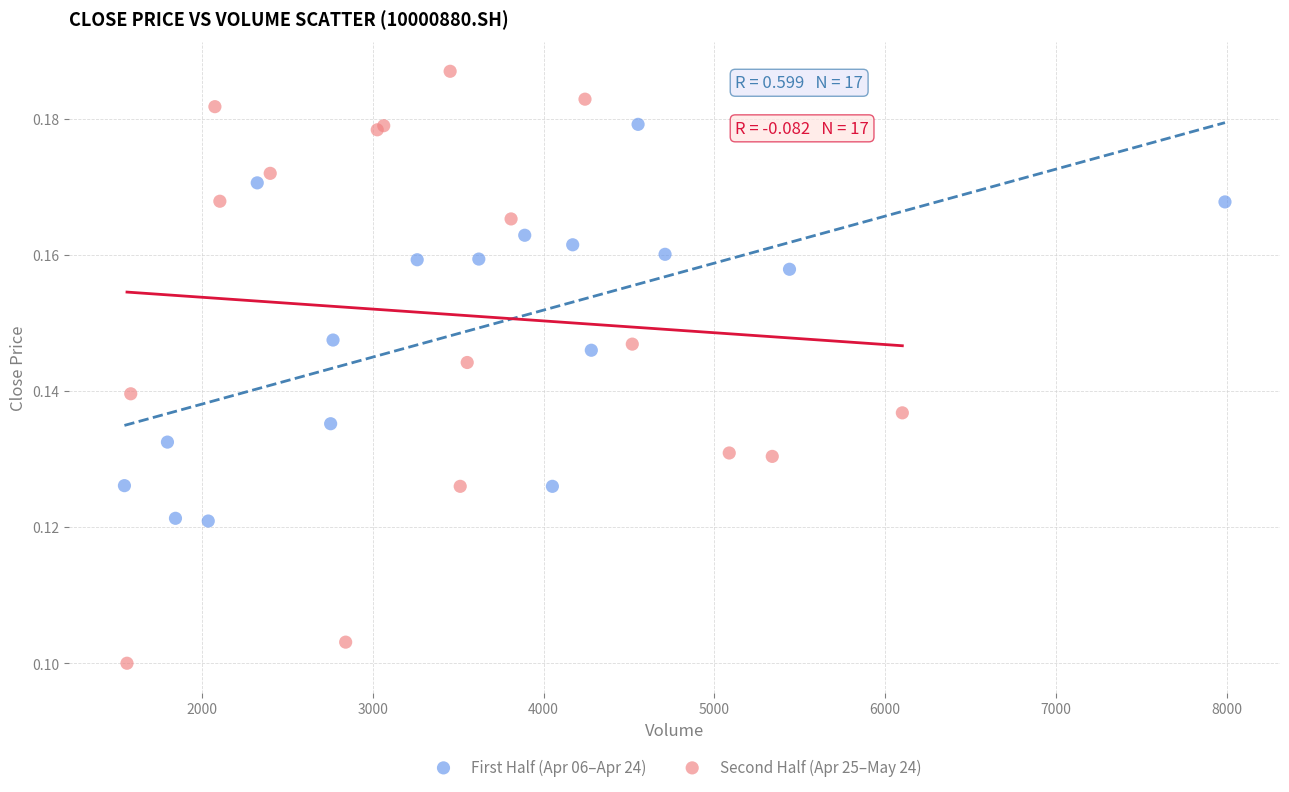

Which series contains the highest Y value?

Second Half (Apr 25–May 24)